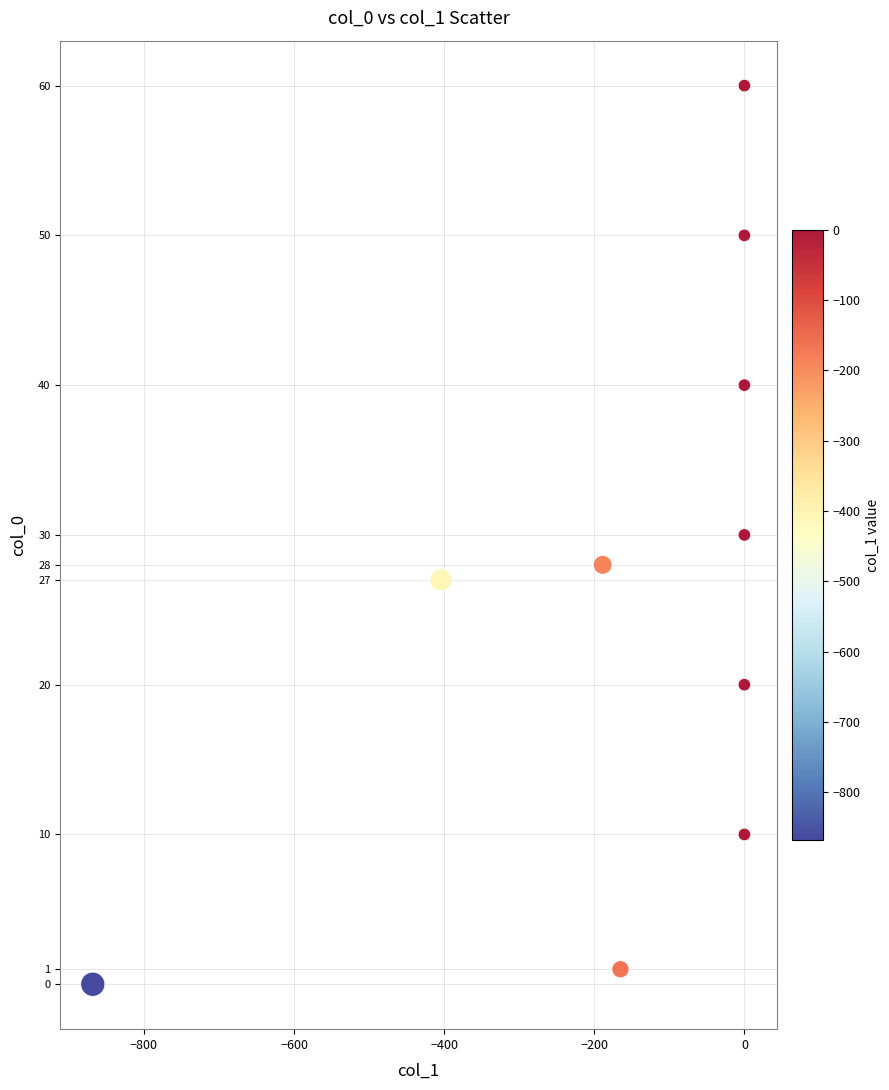

What is the average Y value?

27